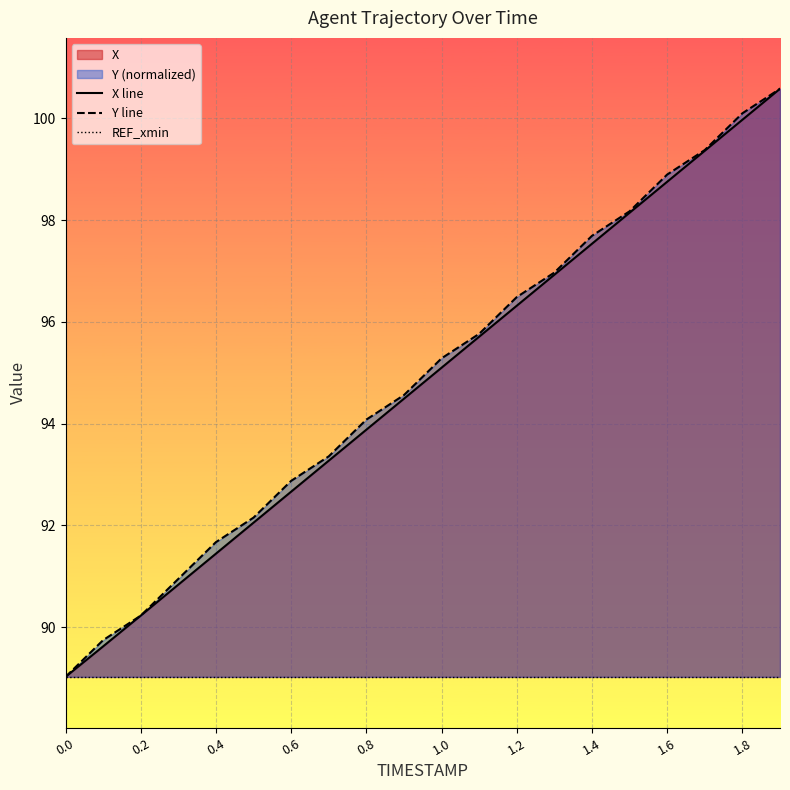

What is the highest value of the Y line series?

100.6